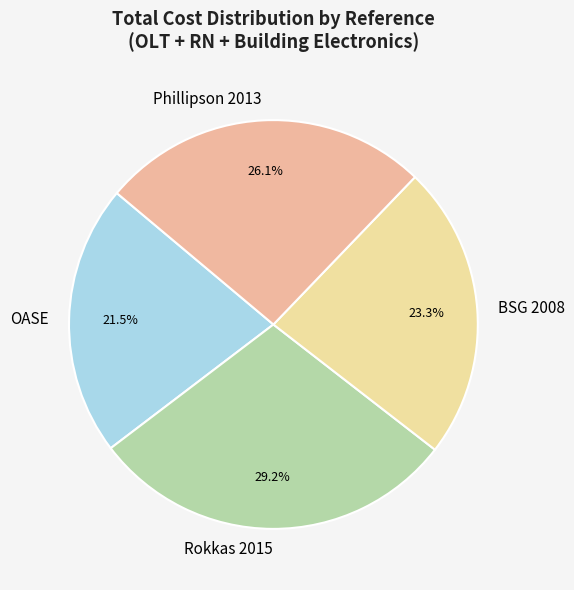

Is BSG 2008 the majority of the pie?

No